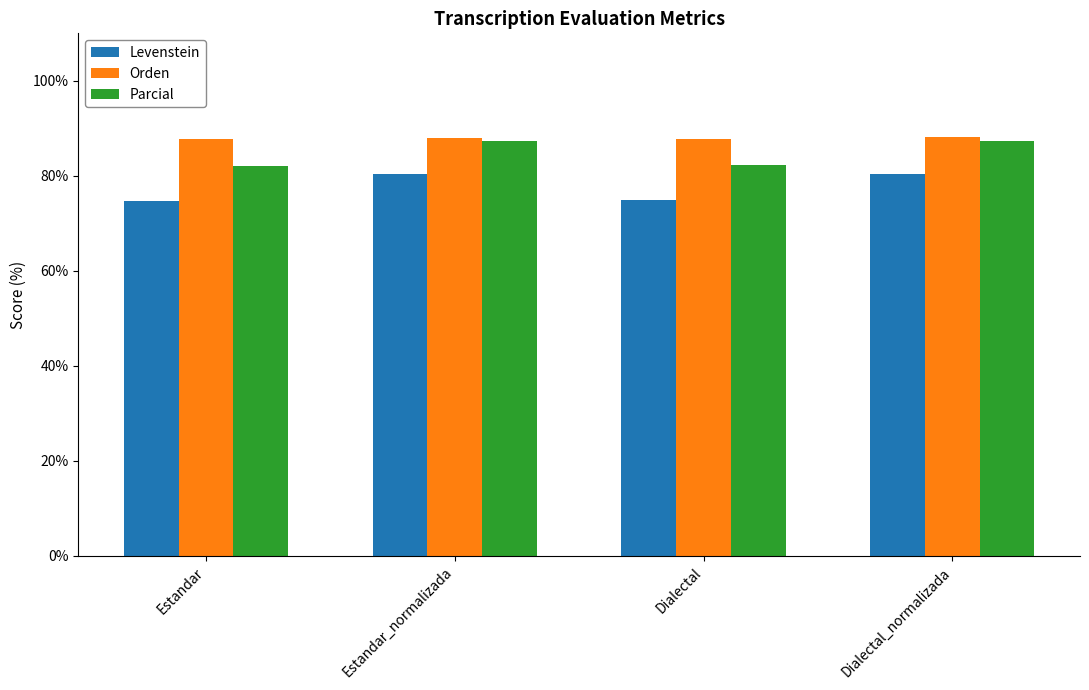

True or false: Orden has a value of 26.6 at Estandar.

False